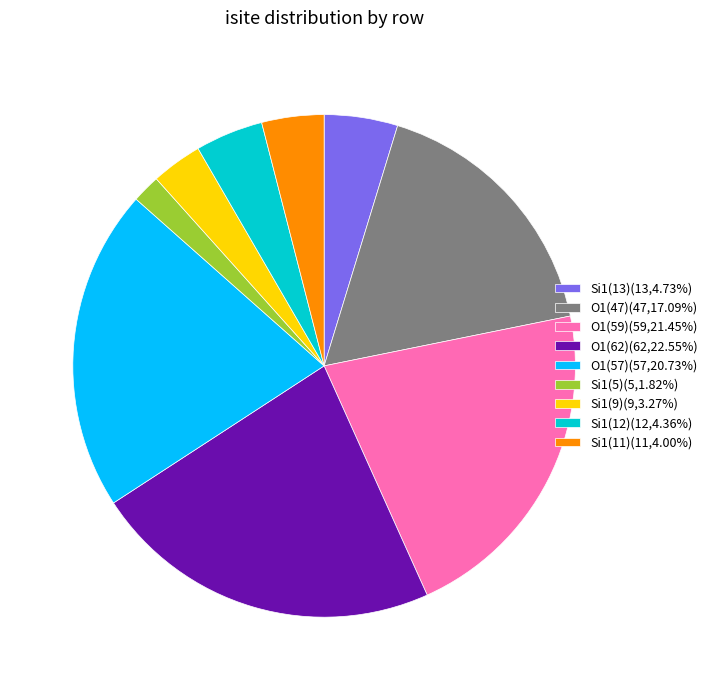

What is the ratio of the value at Si1(5)(5,1.82%) to the value at Si1(11)(11,4.00%)?

0.5